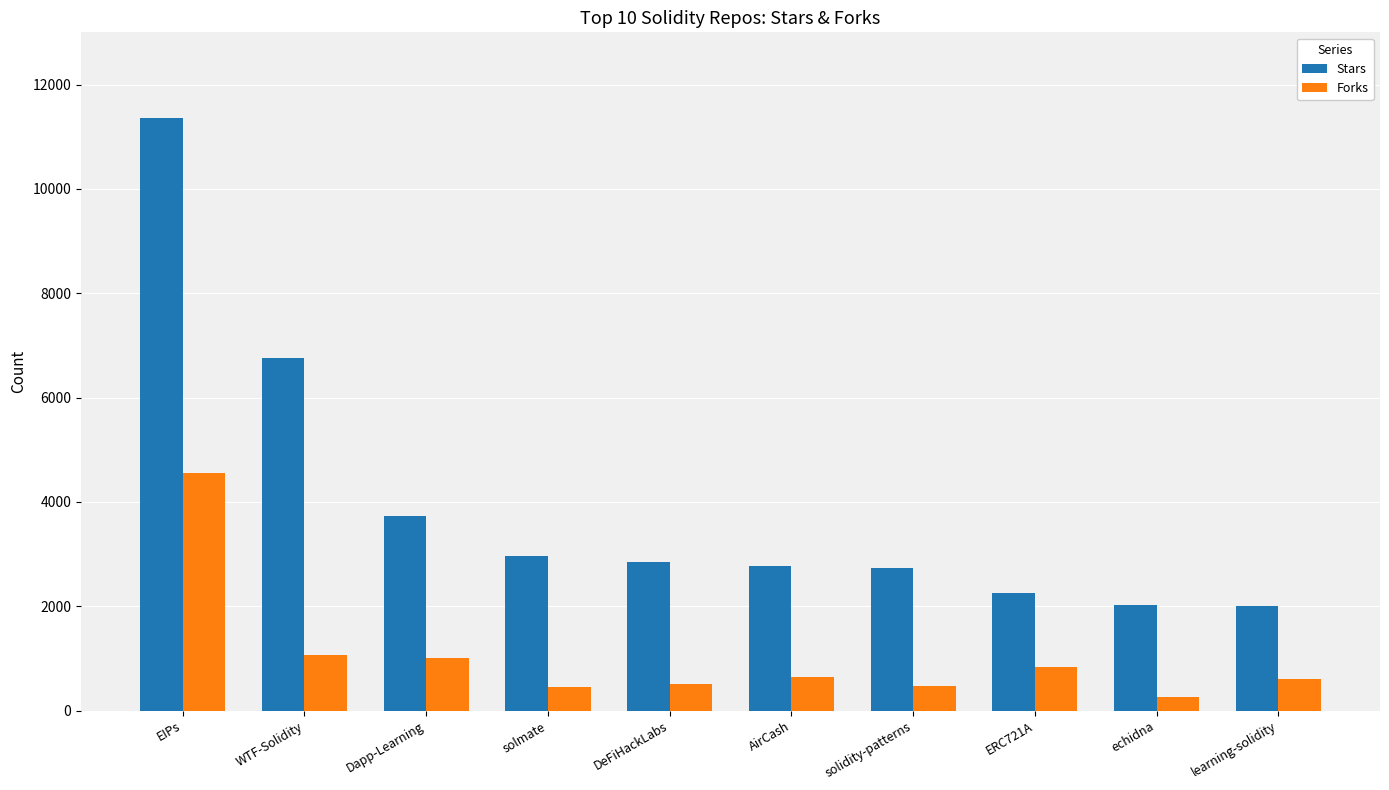

List the series in order of their peak value, highest first.

Stars, Forks